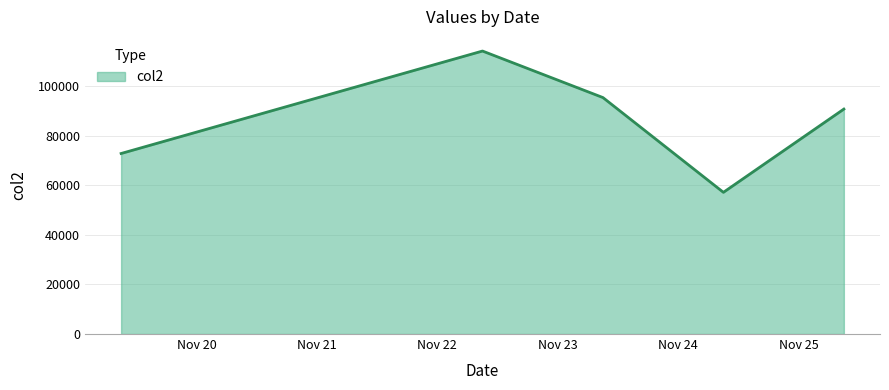

What is the difference between the maximum and second lowest values?

41338